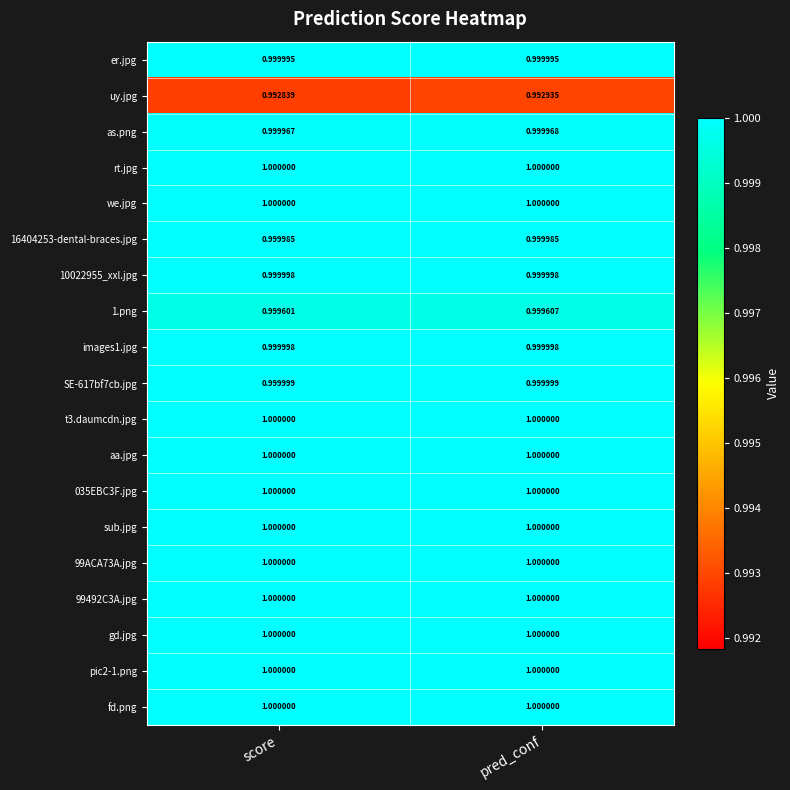

Which series has the widest spread of values?

uy.jpg